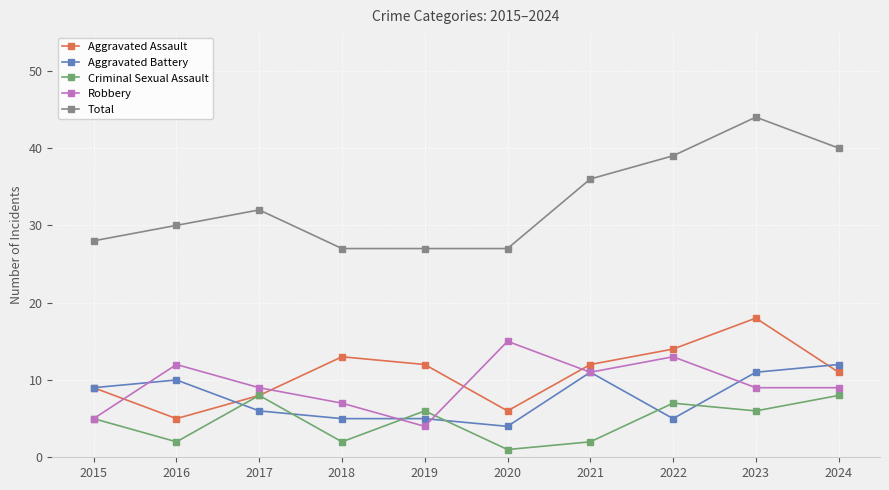

At which label is Criminal Sexual Assault closest to 4?

2015